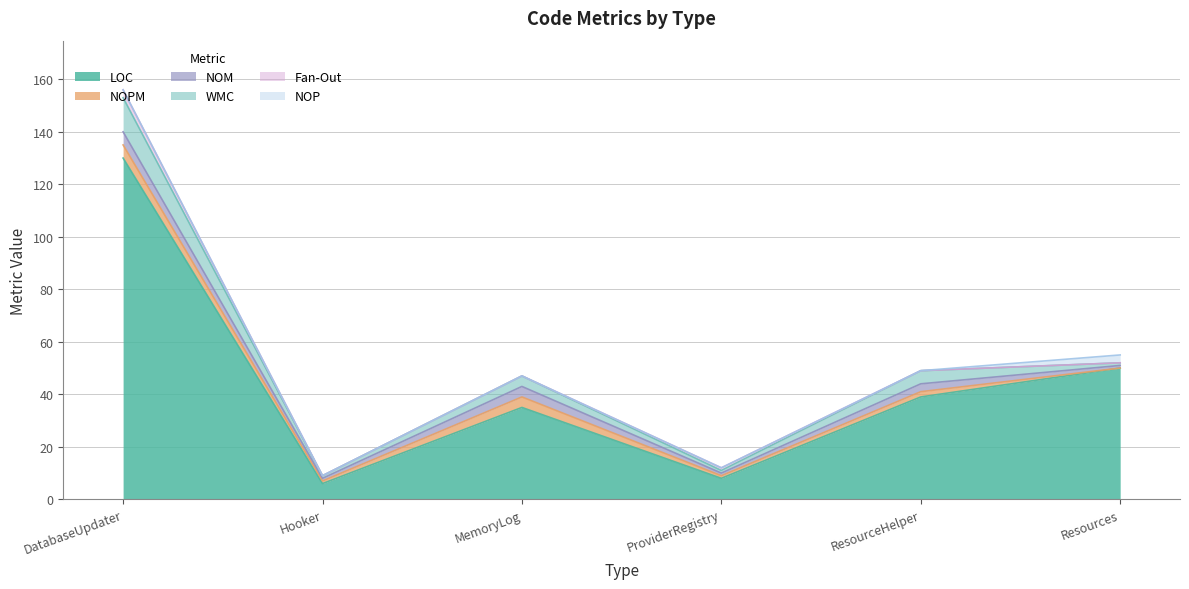

Reading right to left, list all the values displayed in this chart.

LOC: Resources=50	ResourceHelper=39	ProviderRegistry=8	MemoryLog=35	Hooker=6	DatabaseUpdater=130
NOPM: Resources=0	ResourceHelper=2	ProviderRegistry=1	MemoryLog=4	Hooker=1	DatabaseUpdater=5
NOM: Resources=1	ResourceHelper=3	ProviderRegistry=1	MemoryLog=4	Hooker=1	DatabaseUpdater=5
WMC: Resources=1	ResourceHelper=5	ProviderRegistry=1	MemoryLog=4	Hooker=1	DatabaseUpdater=13
Fan-Out: Resources=0	ResourceHelper=0	ProviderRegistry=1	MemoryLog=0	Hooker=0	DatabaseUpdater=3
NOP: Resources=3	ResourceHelper=0	ProviderRegistry=0	MemoryLog=0	Hooker=0	DatabaseUpdater=0